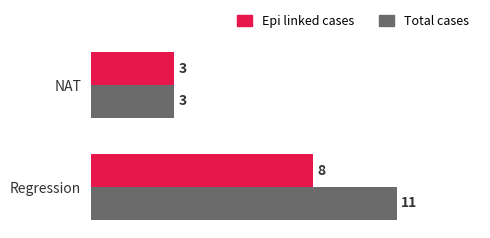

True or false: Epi linked cases has a value of 3 at NAT.

True